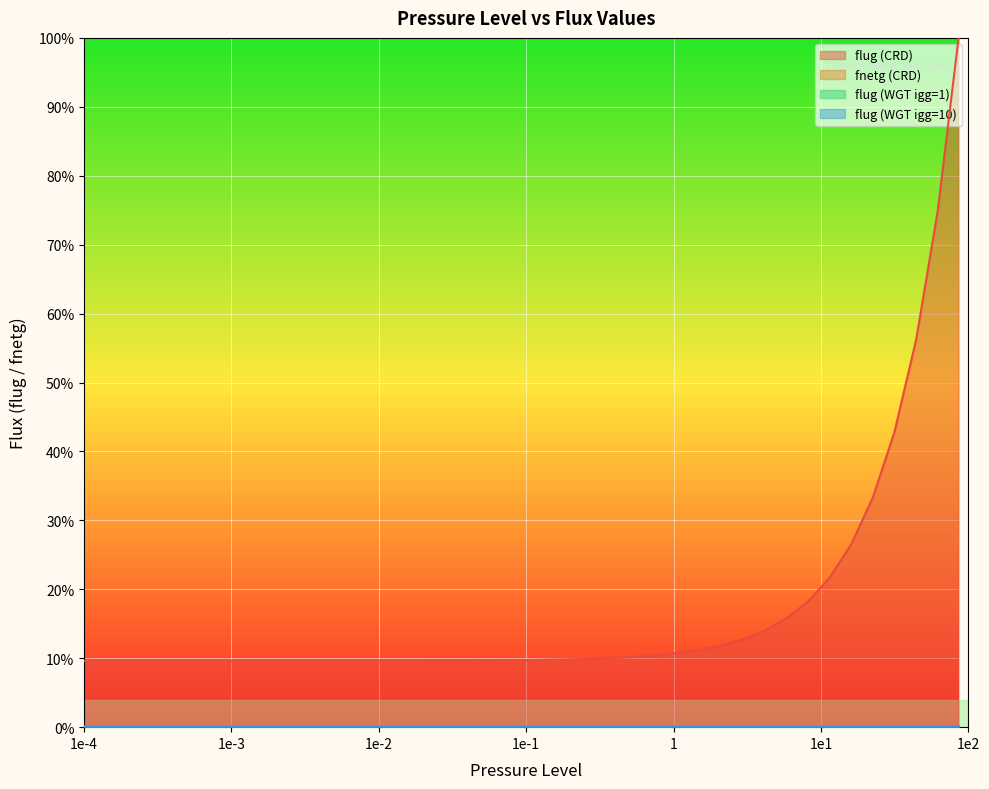

Which has a higher value, 0.140271 or 0.0712906?

0.140271